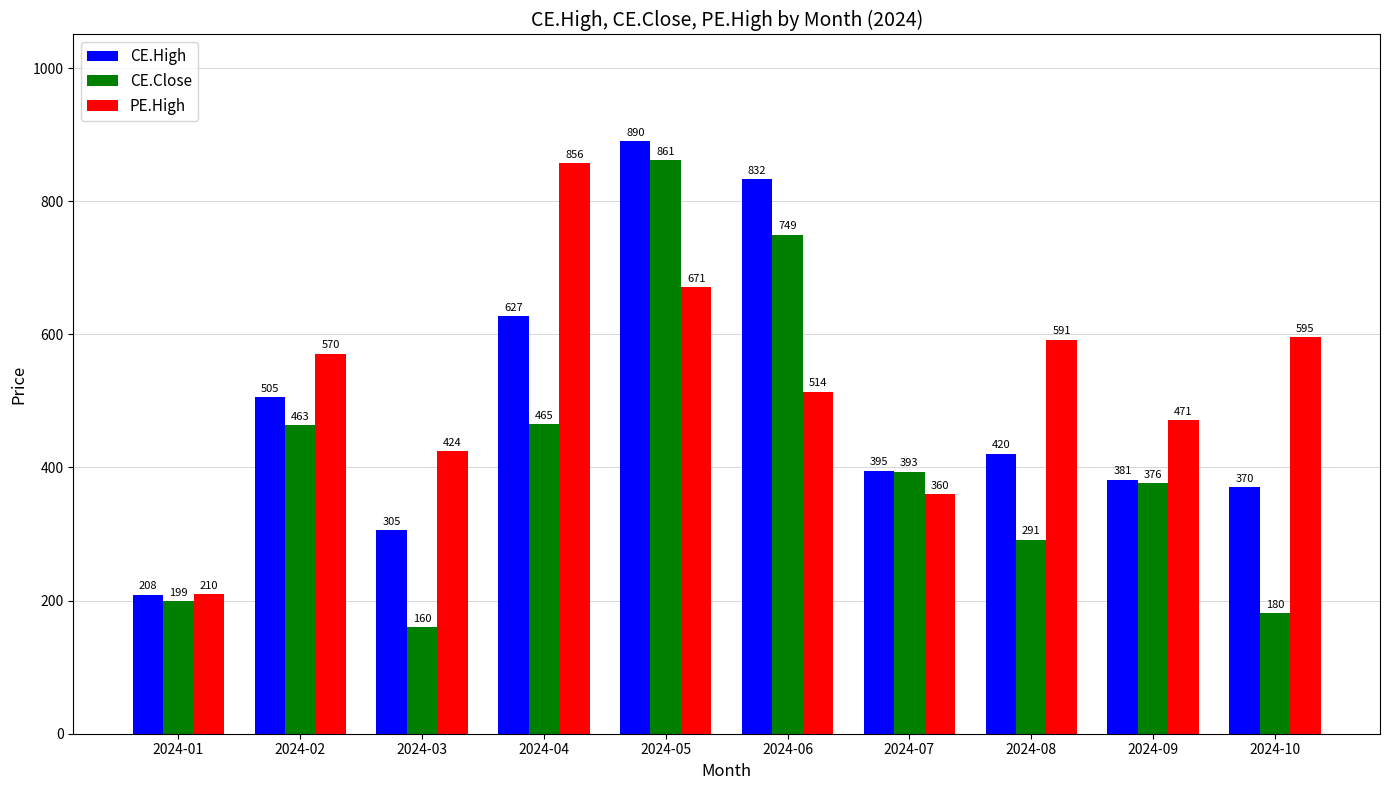

Which label corresponds to the largest value in the chart?

2024-05